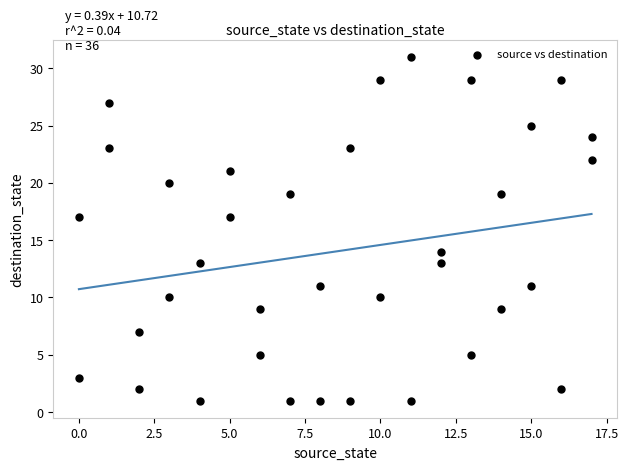

What is the range of Y values (max minus min)?

30